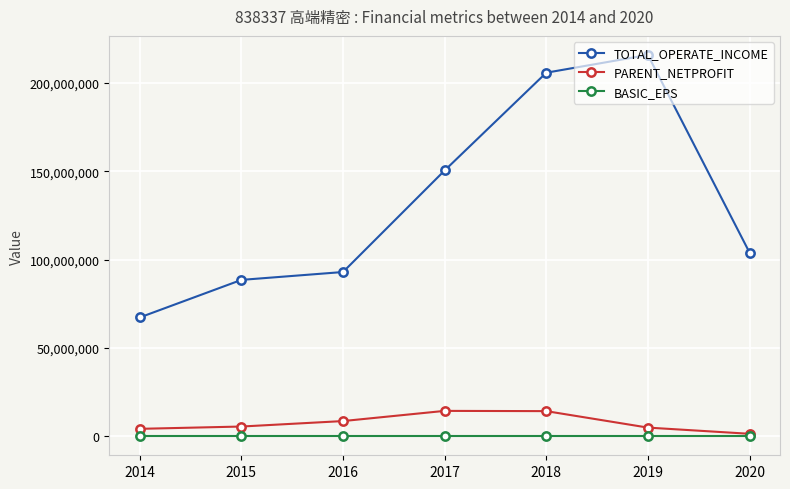

Which category has the highest value across all series?

2019